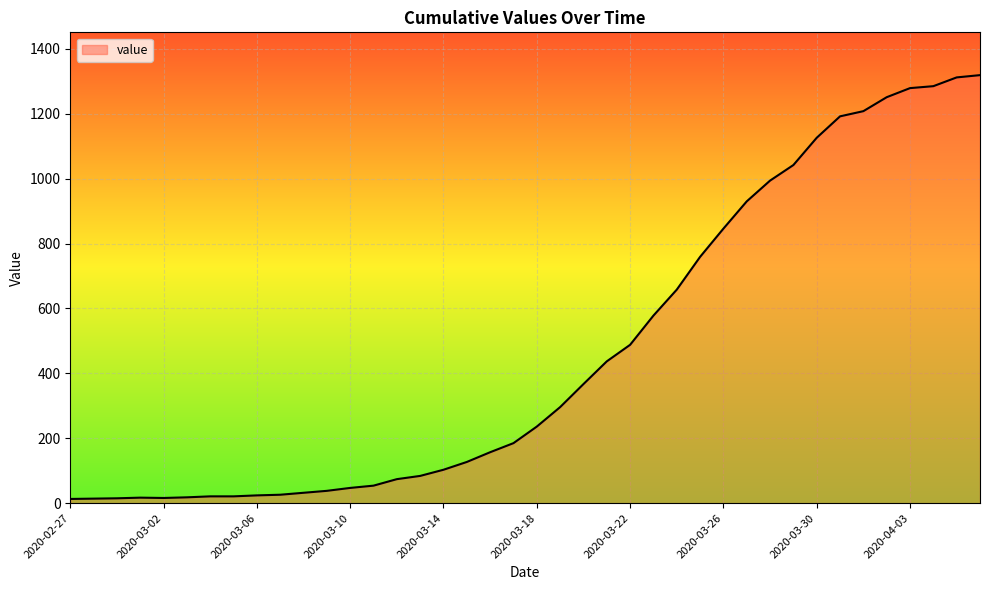

What is the greatest value displayed?

1319